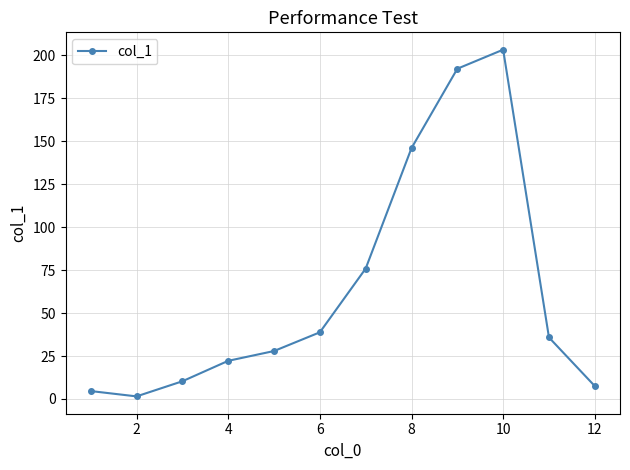

How many points are higher than both their immediate neighbors (excluding endpoints)?

1